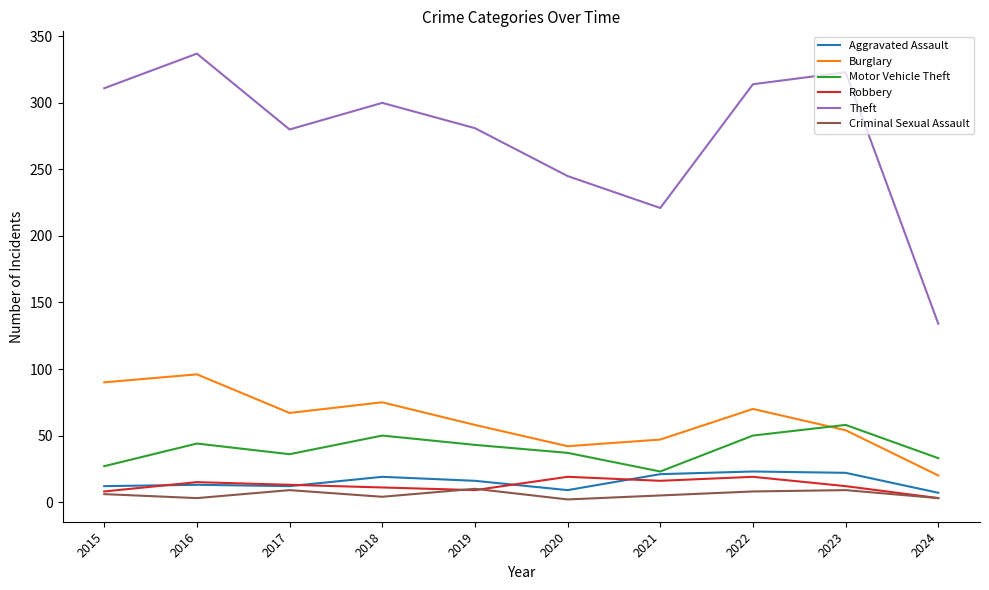

How many lines are shown in the chart?

6